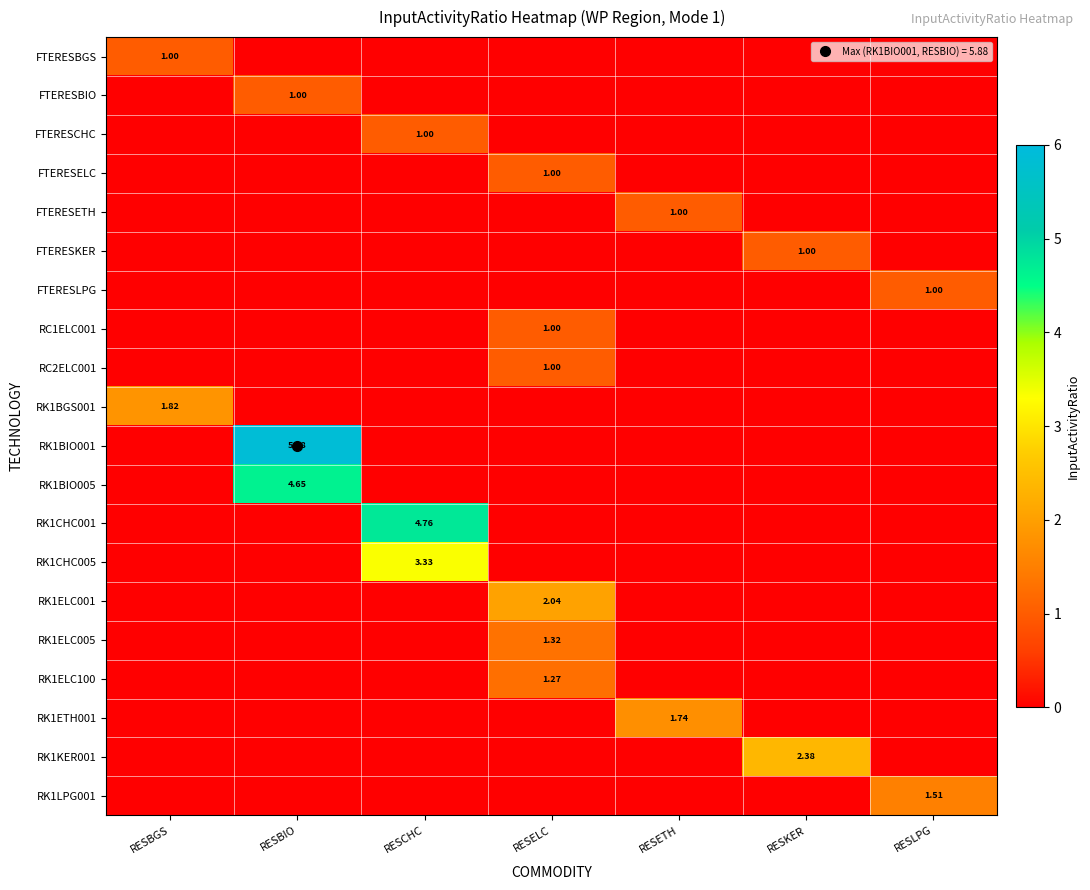

What is the difference between the highest and lowest values at RESCHC?

4.8